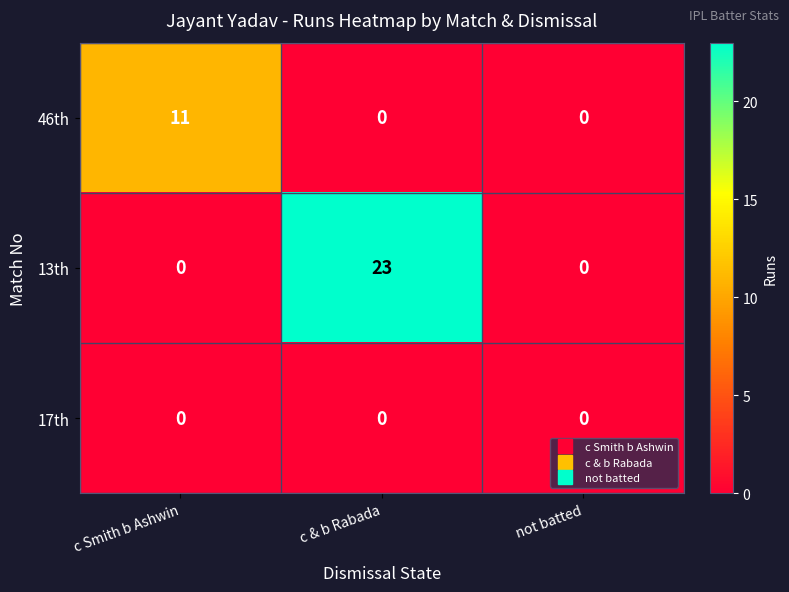

What is the sum of all 46th values?

11